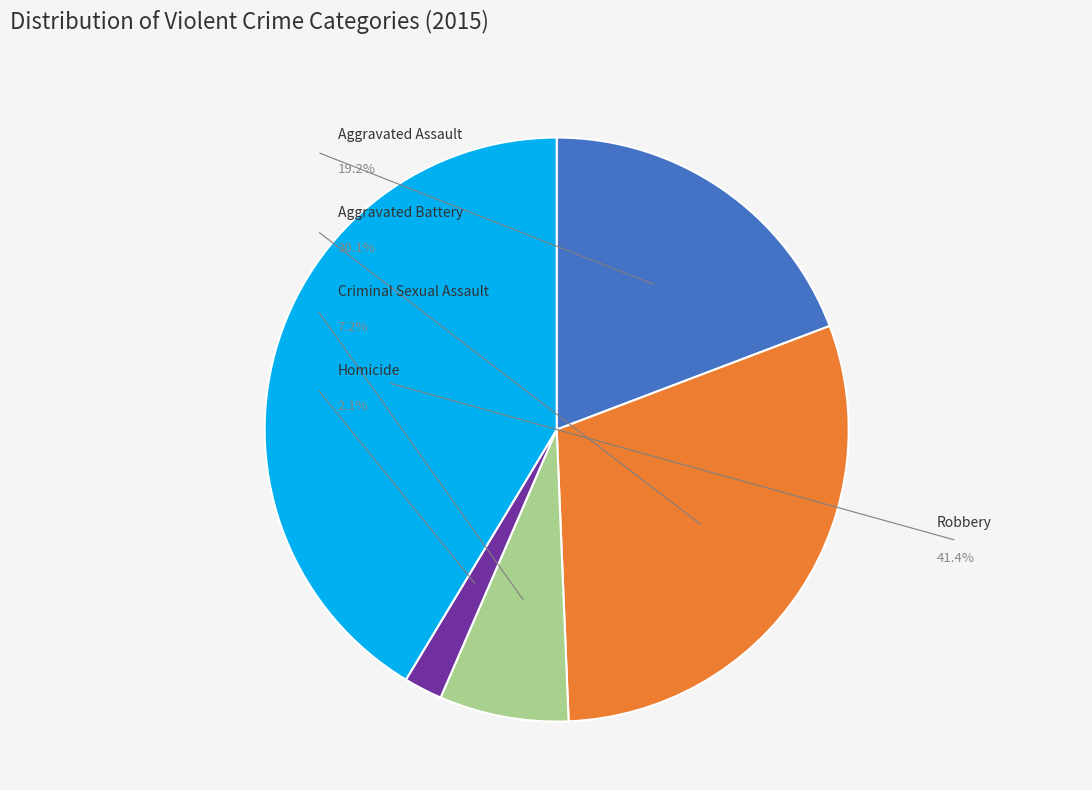

How many segments does this pie chart have?

5